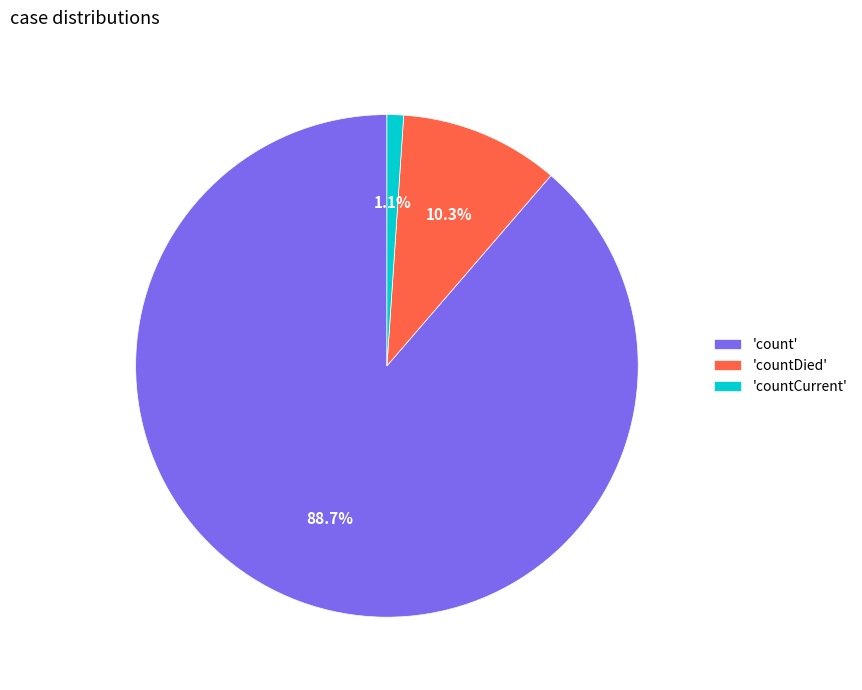

Is the sum of 'countCurrent' and 'count' greater than half?

Yes